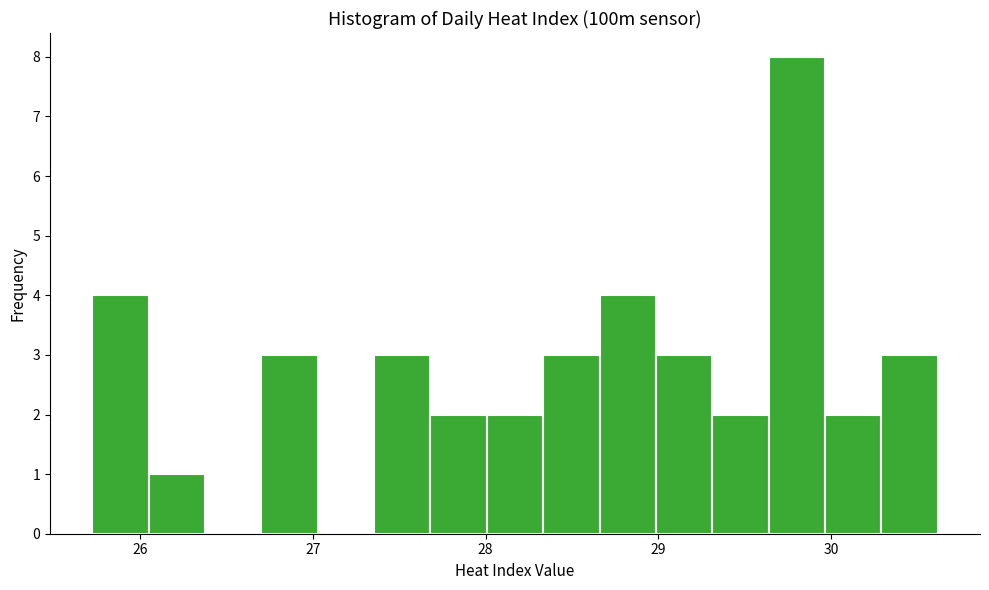

Read against the x-axis, roughly where is the centre of the tallest bar?

29.8